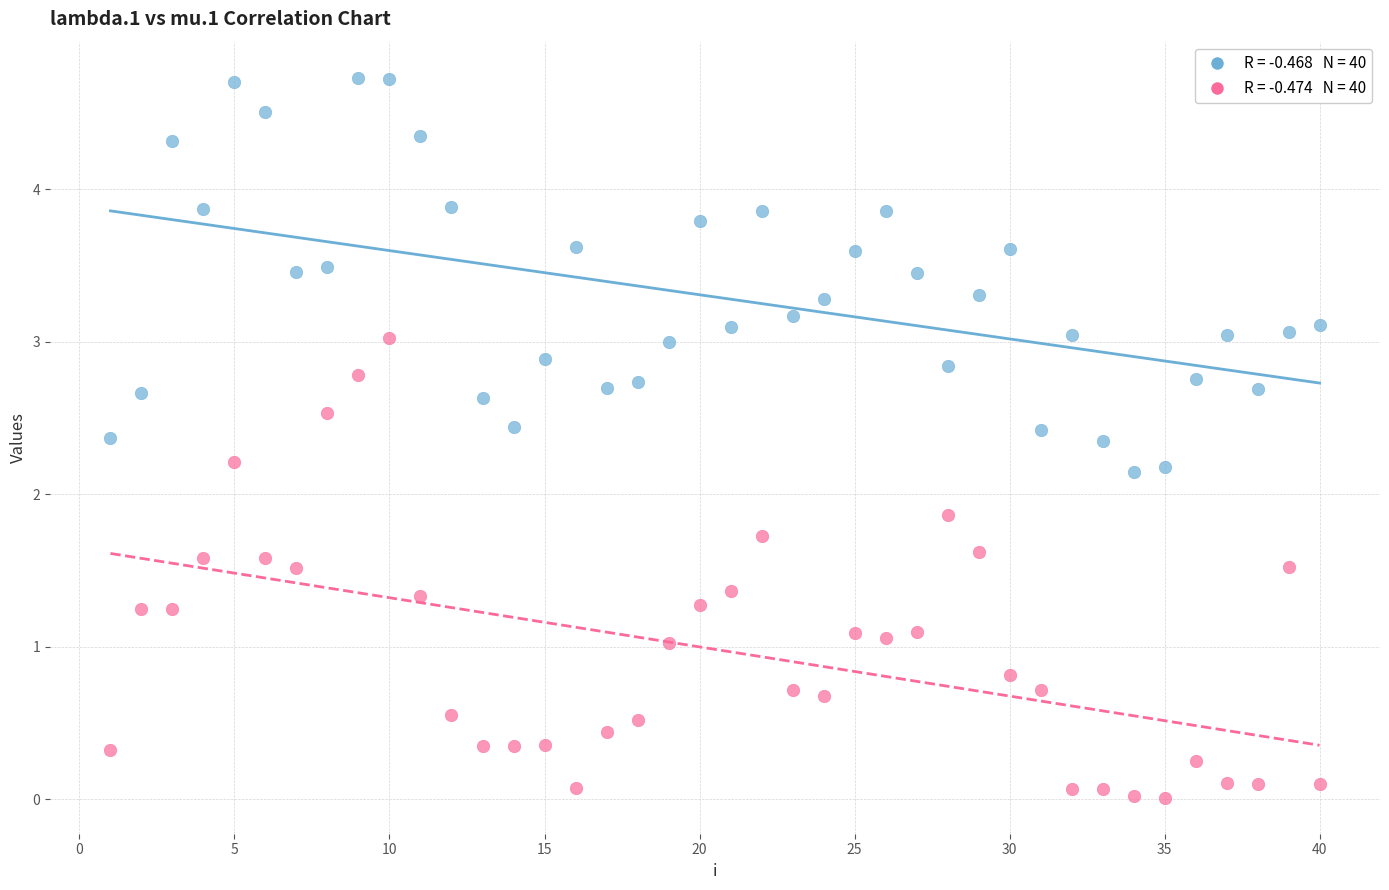

Across all data points, what is the range of X values (max minus min)?

39.0